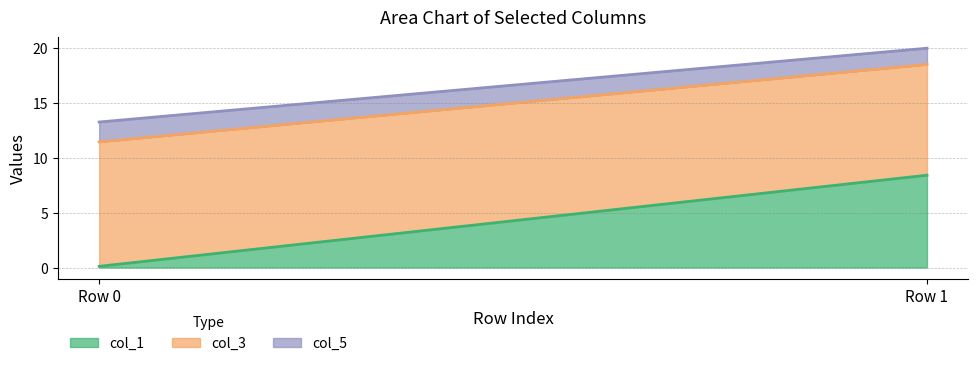

Rank the series at Row 0 from lowest to highest value.

col_1, col_5, col_3